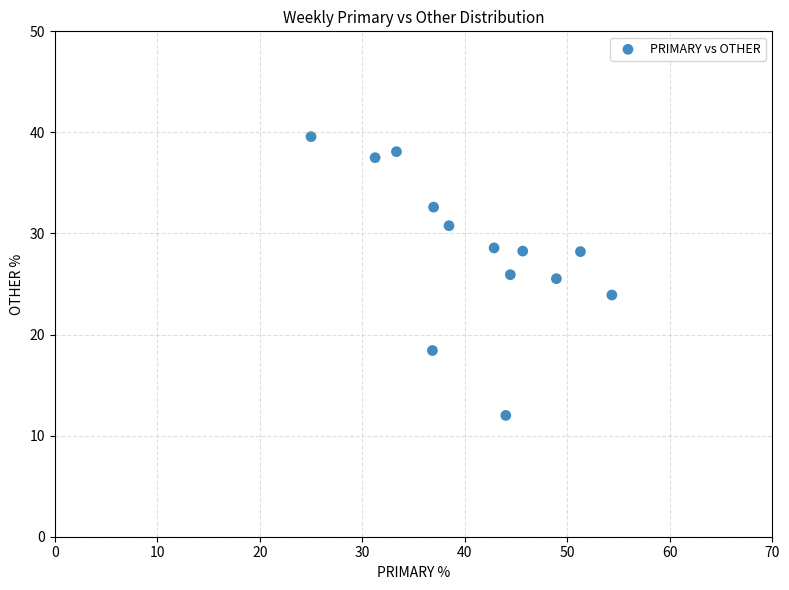

What is the range of X values (max minus min)?

29.3